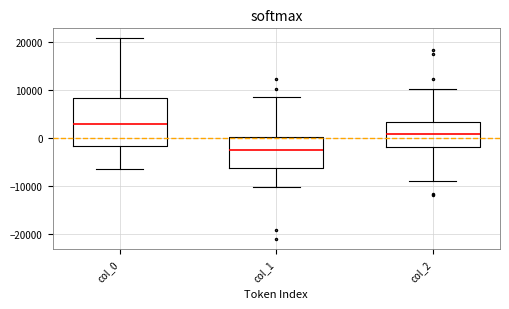

Reading left to right, transcribe this box plot: for each box, give where its median line is, the range the box spans, and where its two whiskers end, as read against the y-axis. The values are not printed on the chart, so give them approximately, as read against the axis.

col_0: median 3000, box -2000 to 8000, whiskers -7000 to 21000
col_1: median -2000, box -6000 to 0, whiskers -10000 to 9000
col_2: median 1000, box -2000 to 3000, whiskers -9000 to 10000